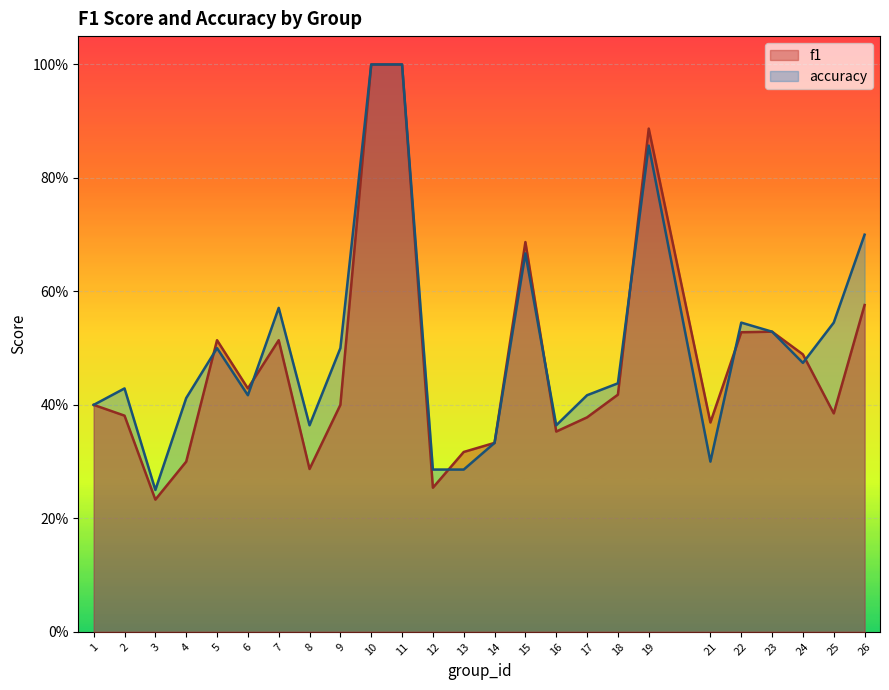

What is the value of the f1 point at the 4th from the left?

0.3